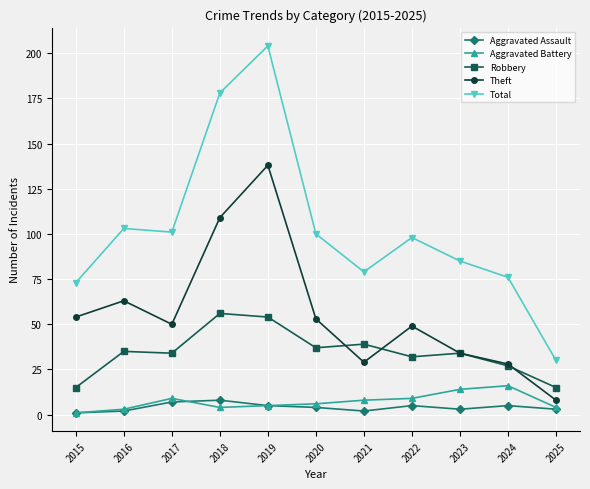

What is the value of the Robbery point at the 2nd from the left?

35